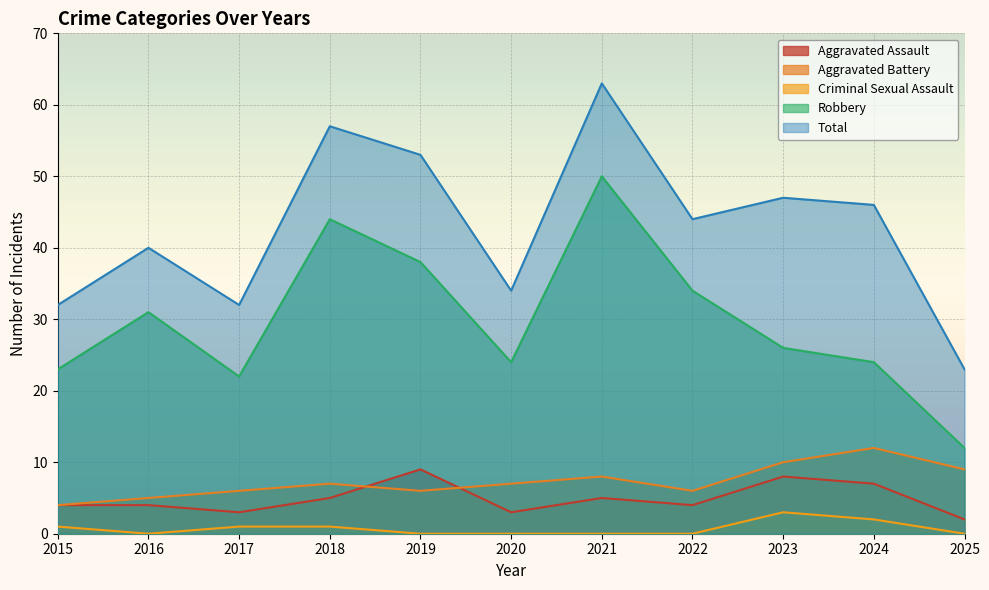

True or false: Criminal Sexual Assault and Total intersect in this chart.

False